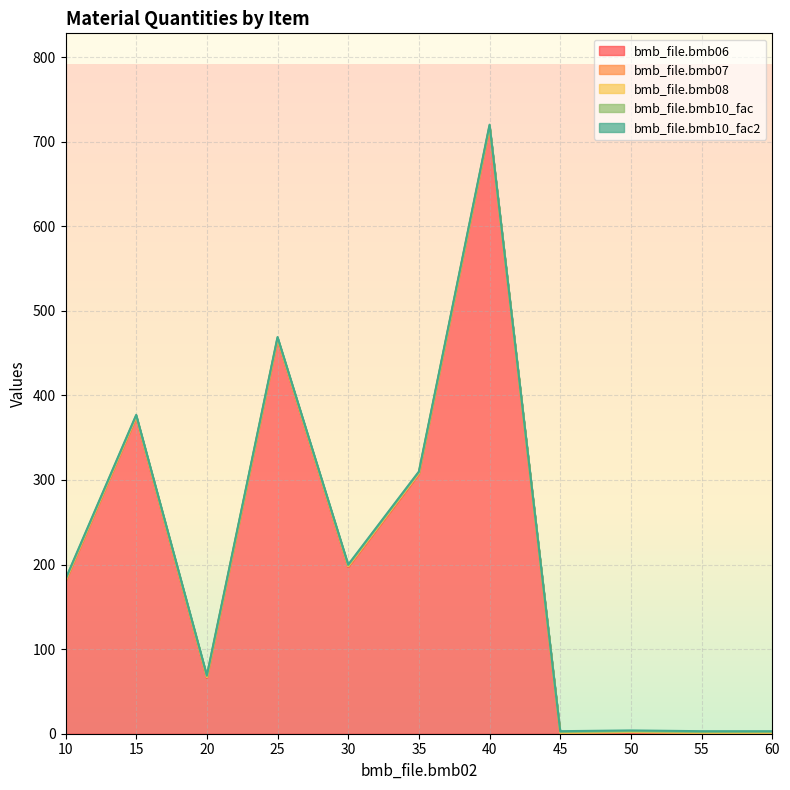

Which series has the widest spread of values?

bmb_file.bmb06